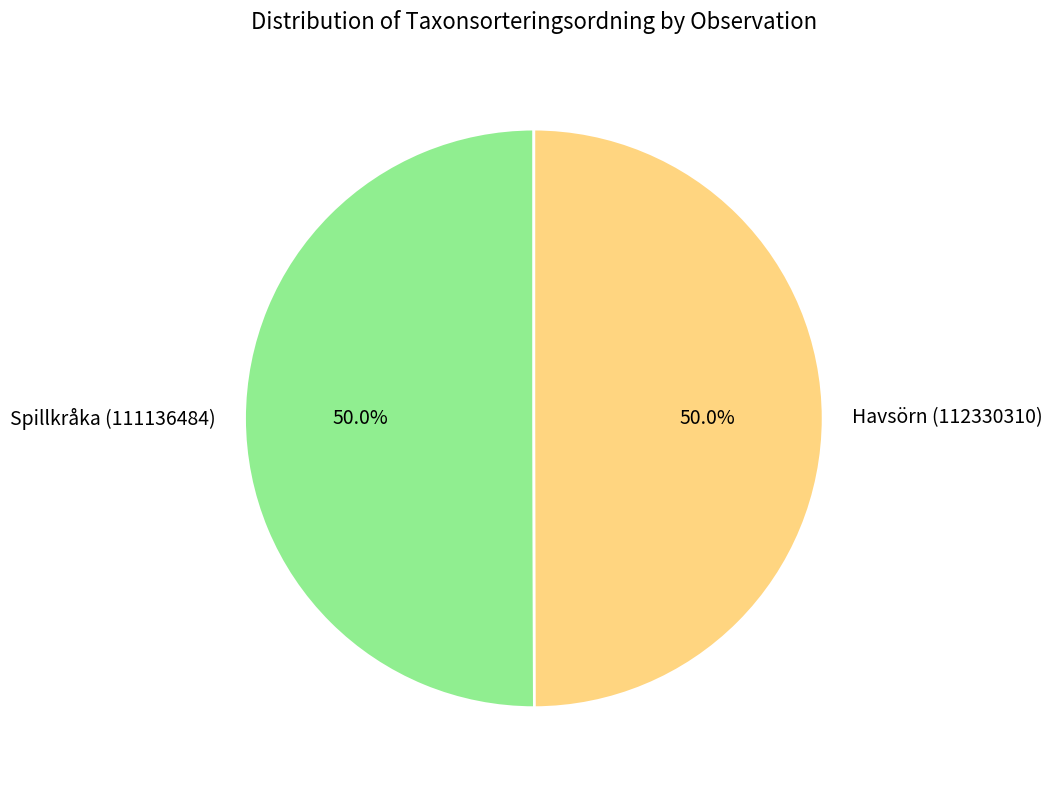

What is the total percentage of Havsörn (112330310) and Spillkråka (111136484)?

100.0%